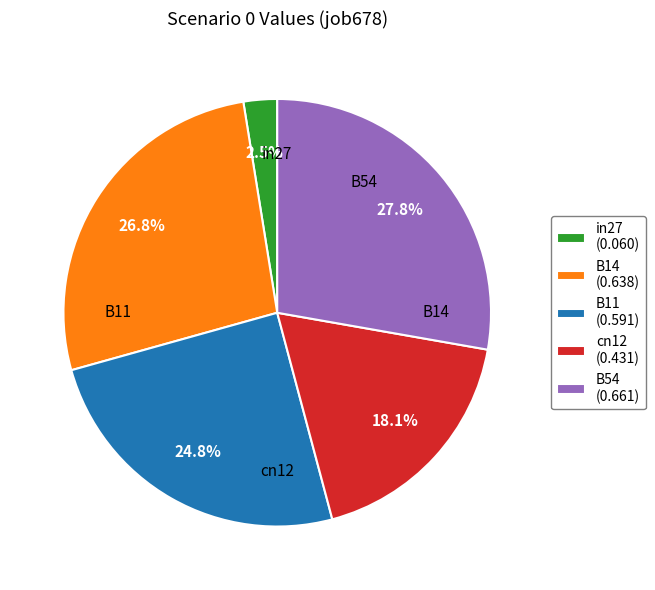

Which slice is the largest?

B54